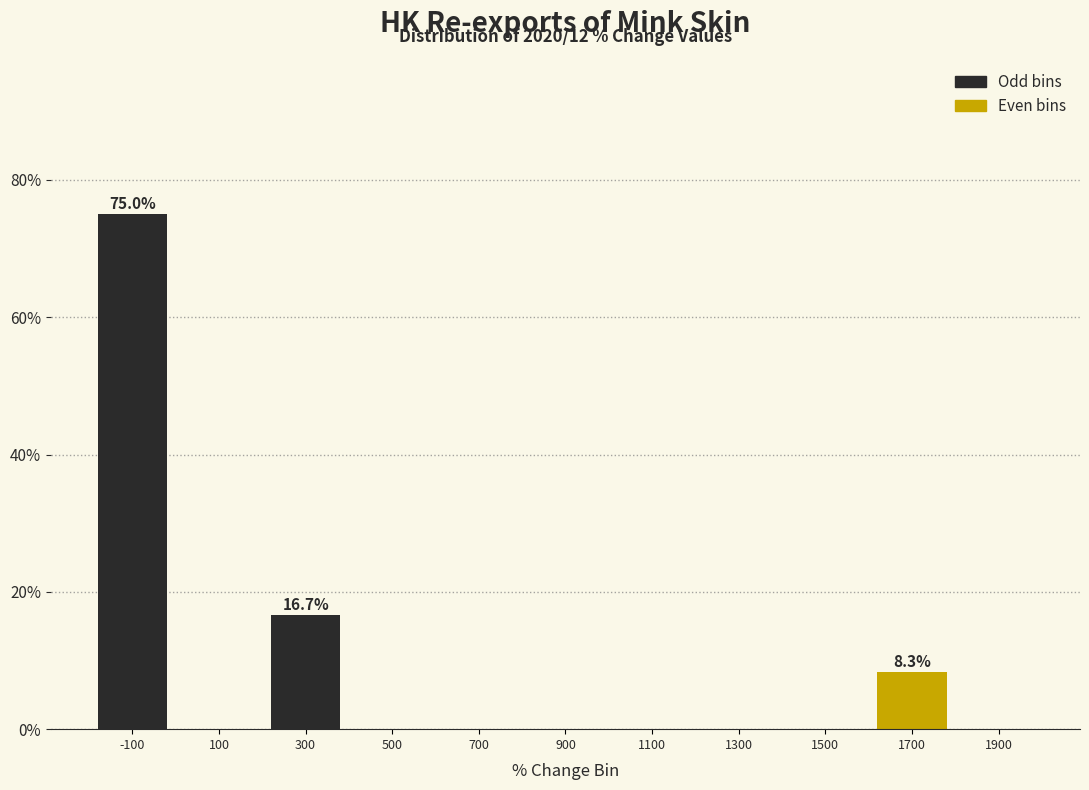

Over which range of the x-axis is the bar tallest?

-200 to 0